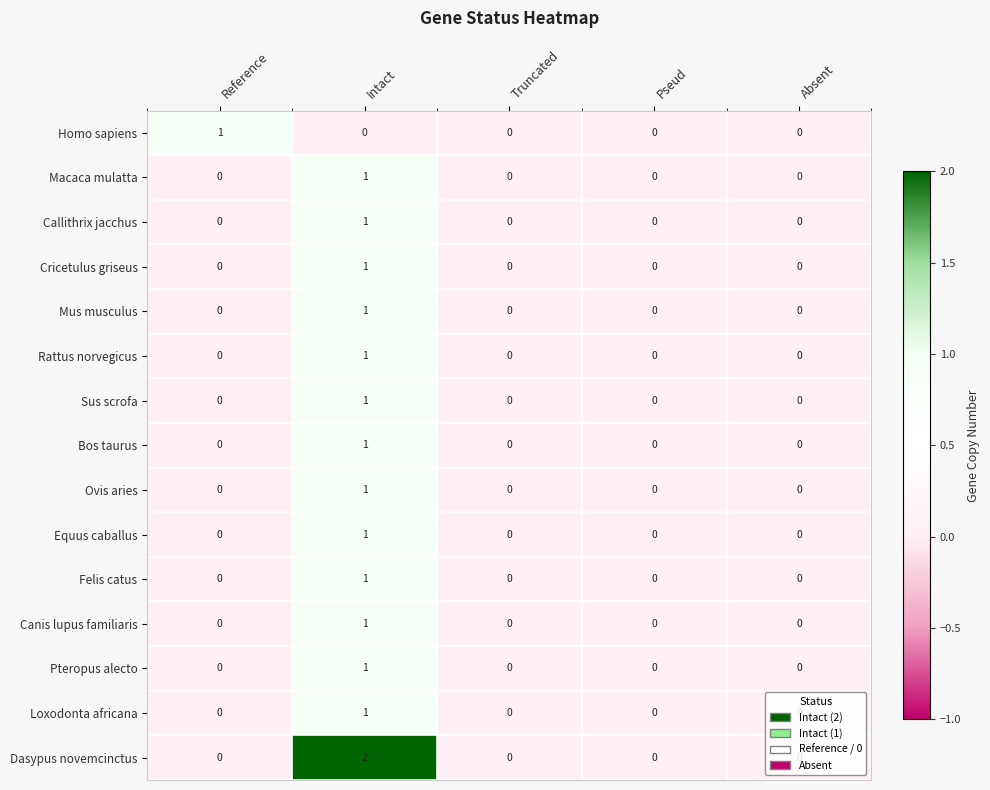

Is it true that Homo sapiens equals 0 at Pseud?

True